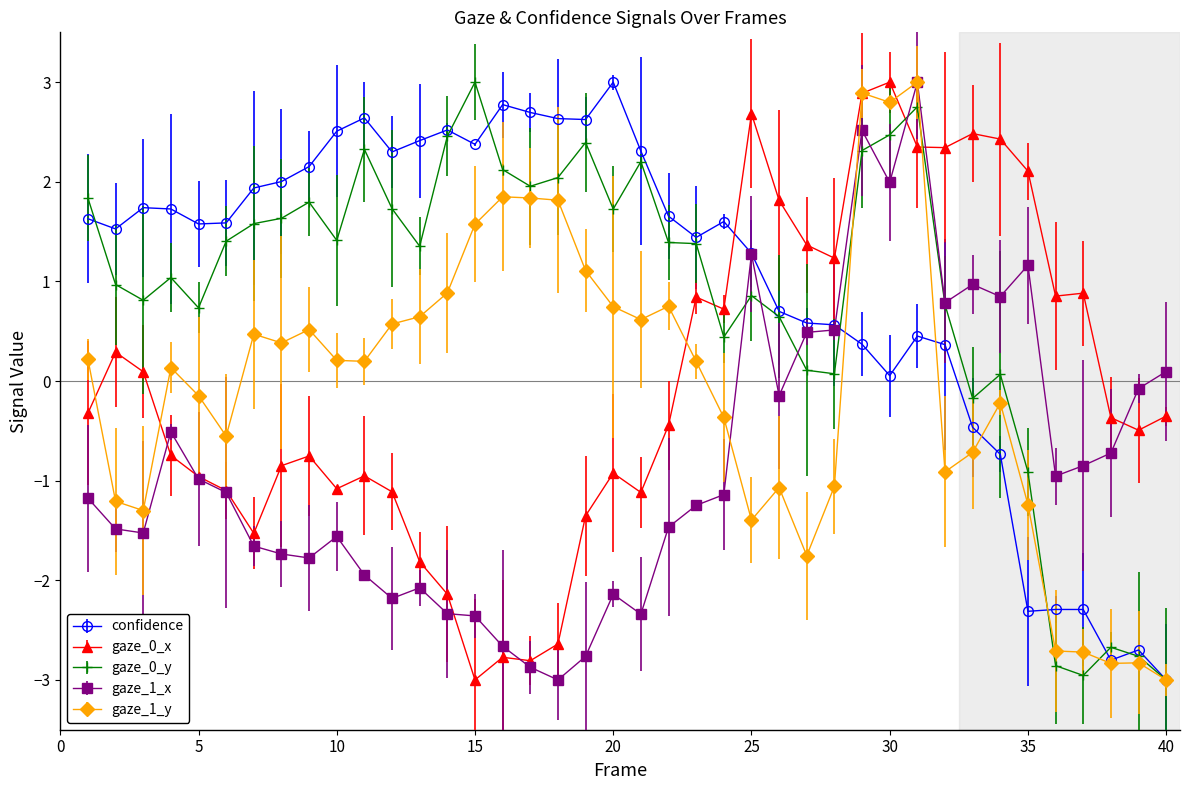

After their last crossing, which series has the higher values: gaze_0_x or gaze_0_y?

gaze_0_x